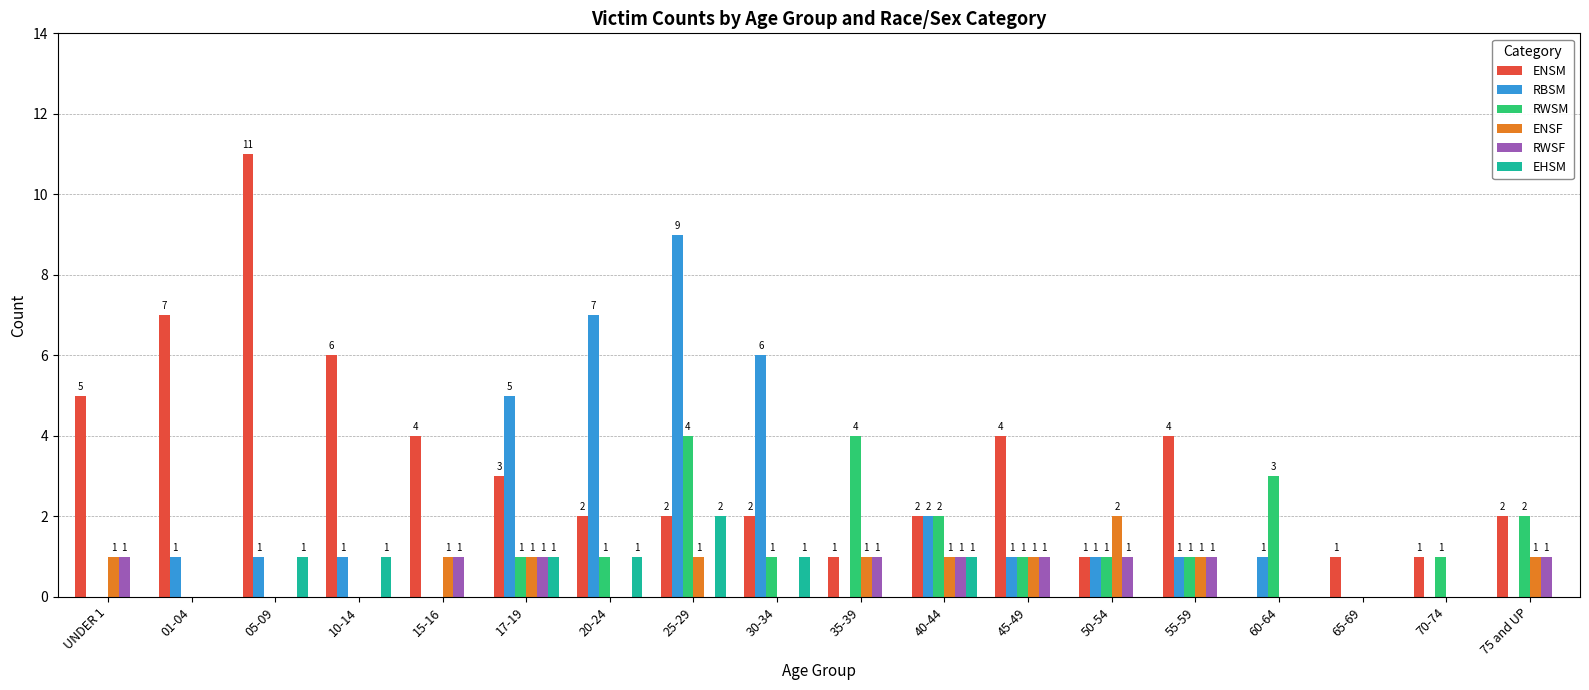

What is the spread (max minus min) of values at 60-64?

3